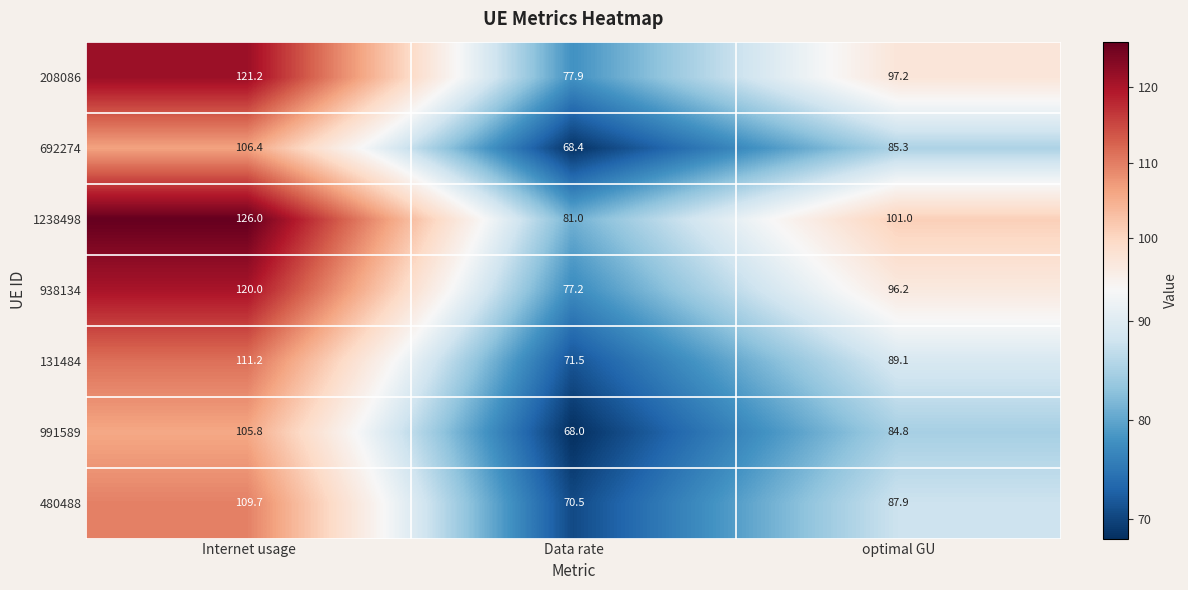

Which series has the largest range (max minus min)?

1238498